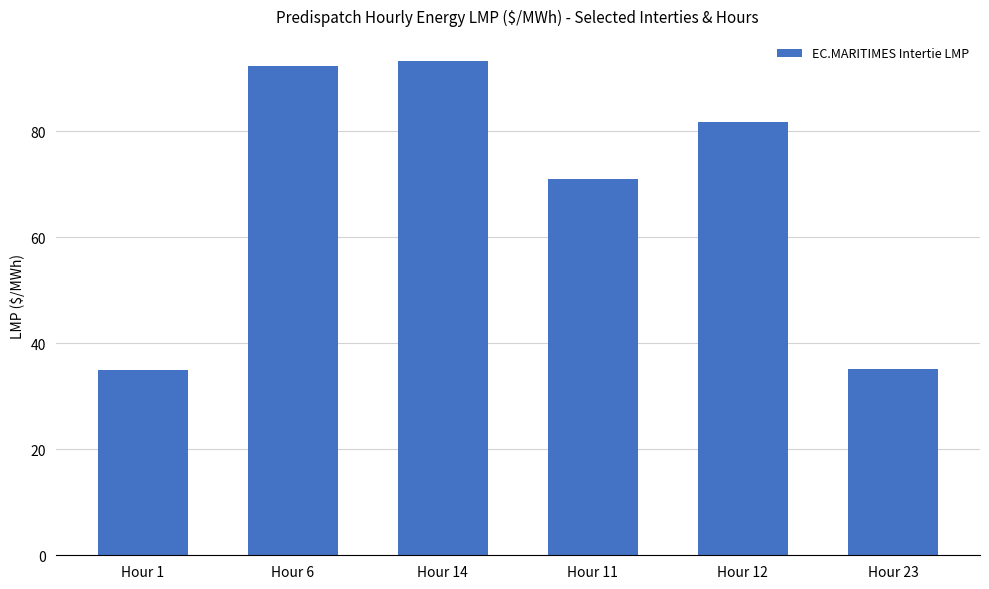

What is the maximum value shown in the chart?

93.3